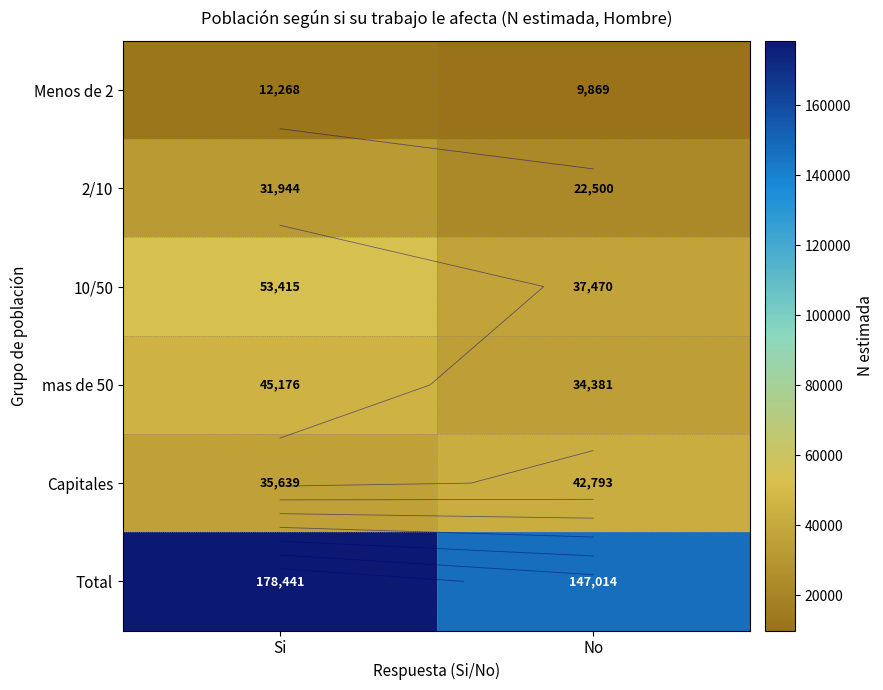

At which category is the sum across all series the highest?

Si